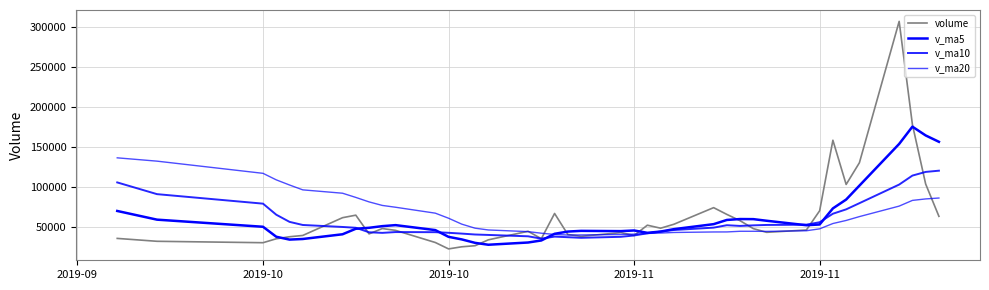

True or false: v_ma5 has more than 0 interior local peaks.

True